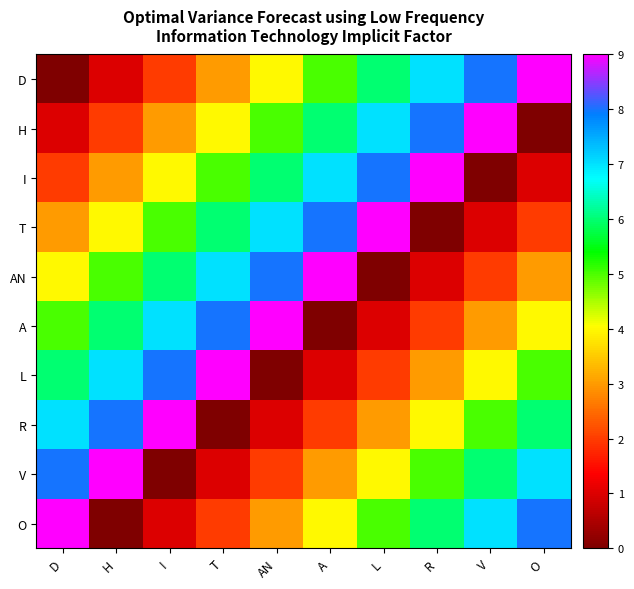

Which category has the lowest value across all series?

D